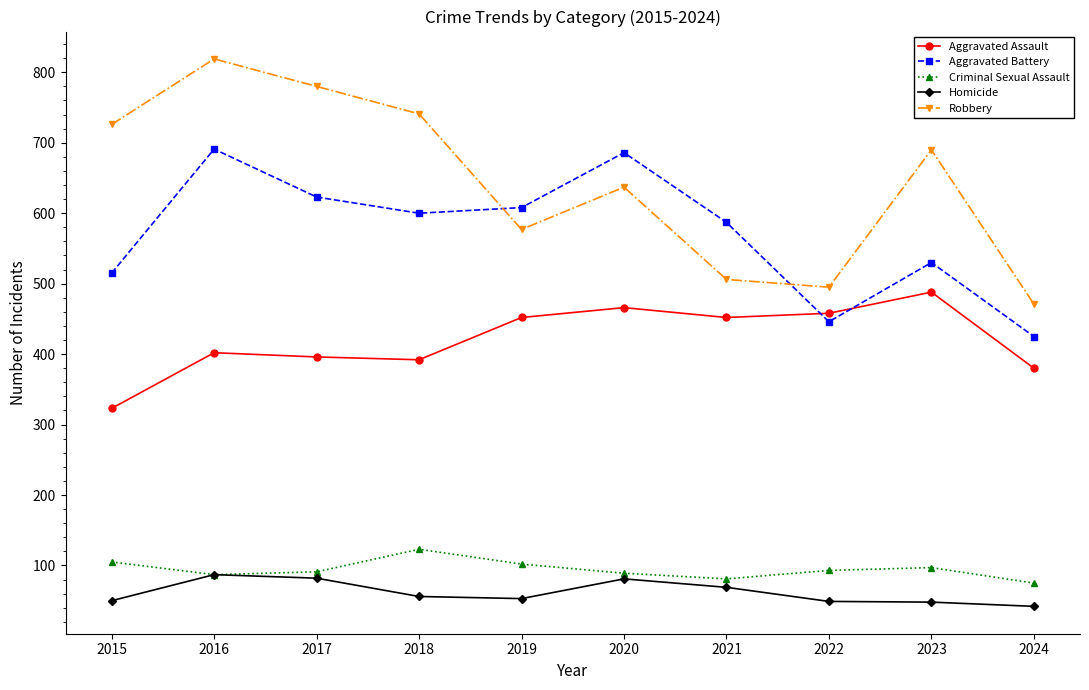

True or false: Criminal Sexual Assault and Aggravated Battery cross at least once.

False